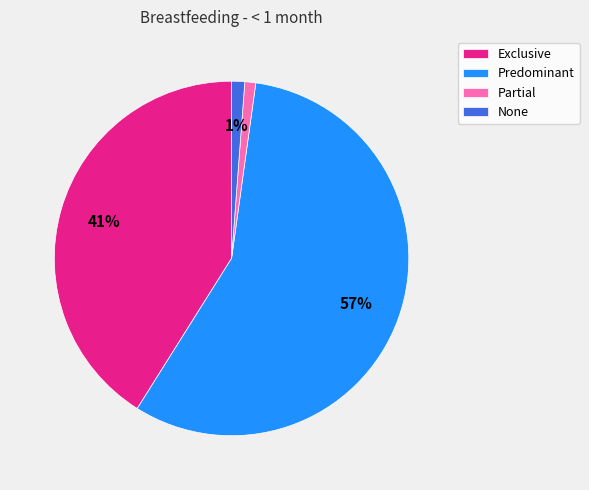

Which has a higher value, Predominant or None?

Predominant